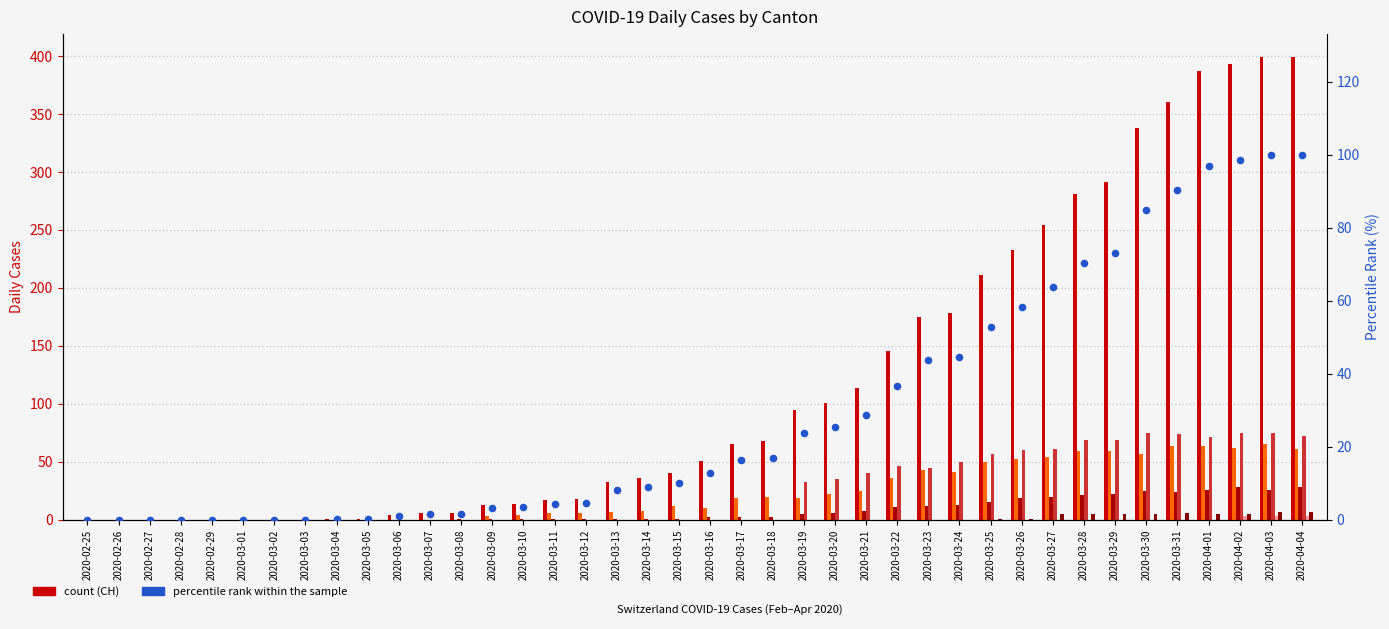

Which series contains the lowest Y value?

CH